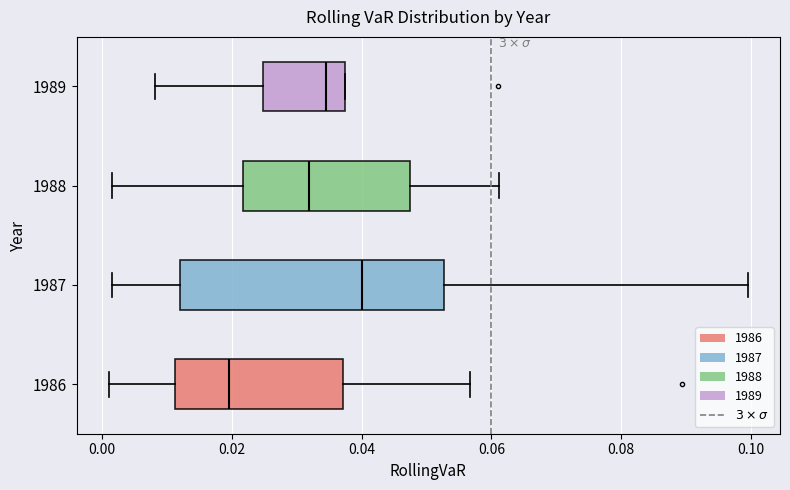

Where does the left whisker of the box at y = 1989 end on the x-axis? The values are not printed on the chart, so give them approximately, as read against the axis.

0.008